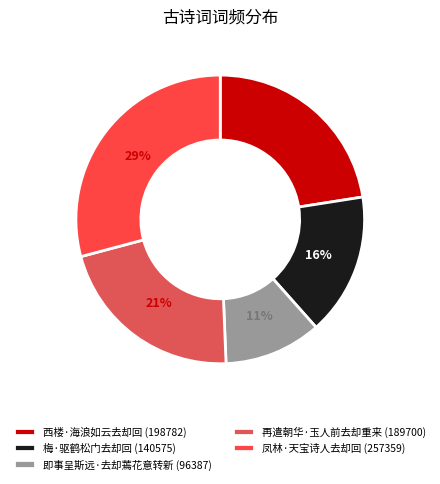

To the nearest percent, what is the average slice percentage?

20%